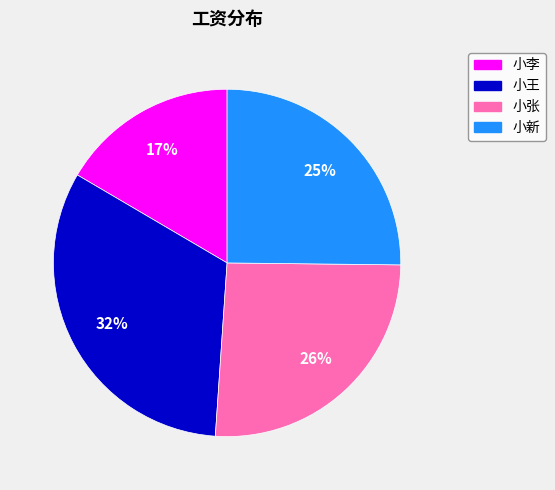

Which category has the smallest portion of the pie?

小李